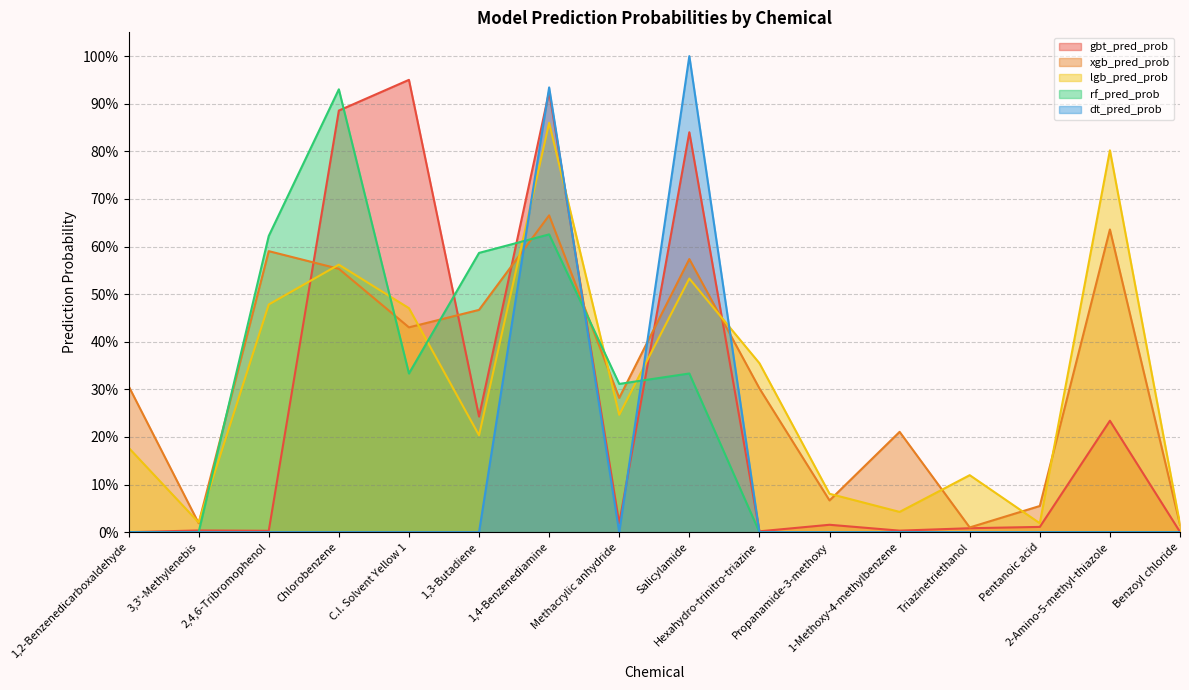

At which category does the chart reach its peak across all series?

Salicylamide